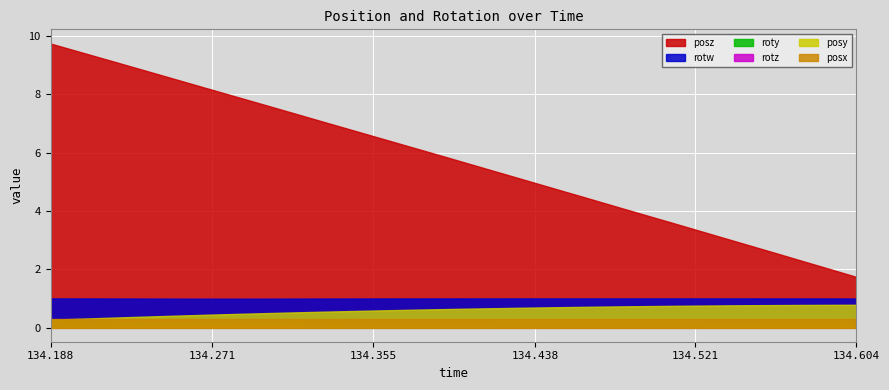

Which series has the largest total across all categories?

posz